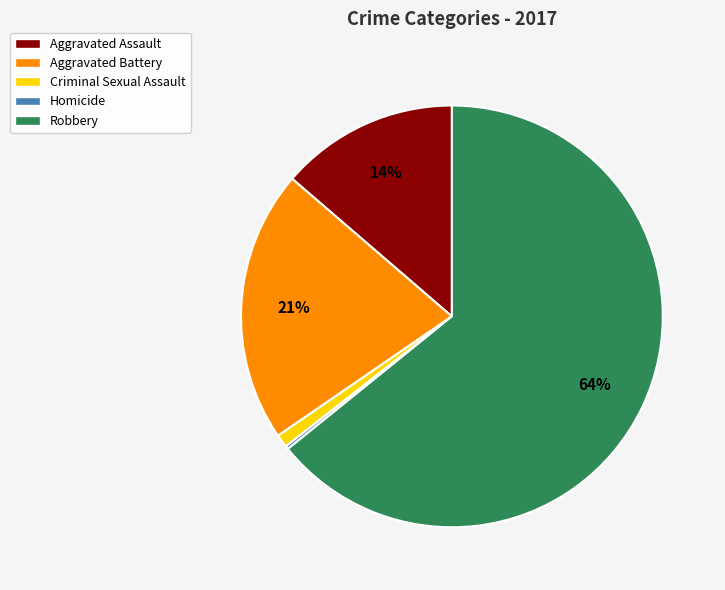

Which has a higher value, Robbery or Aggravated Battery?

Robbery